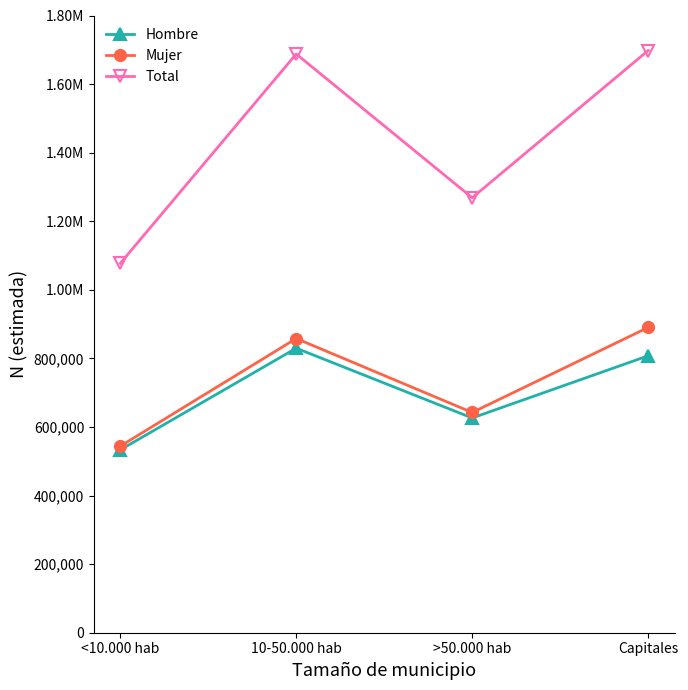

The Hombre series shows 160335 at >50.000 hab. True or false?

False